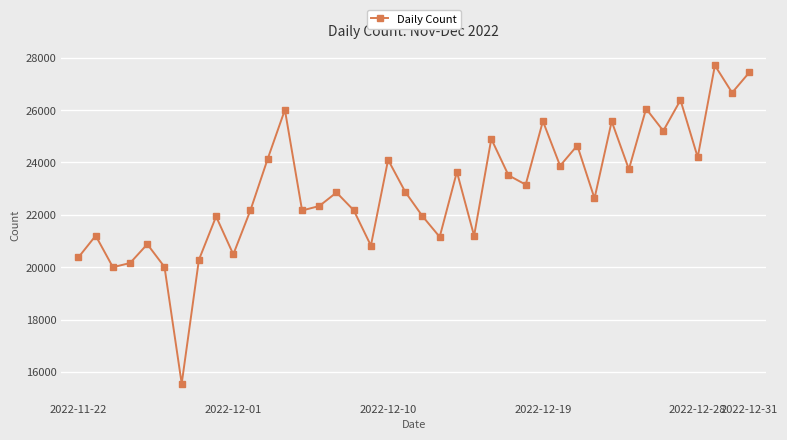

What is the average value?

22993